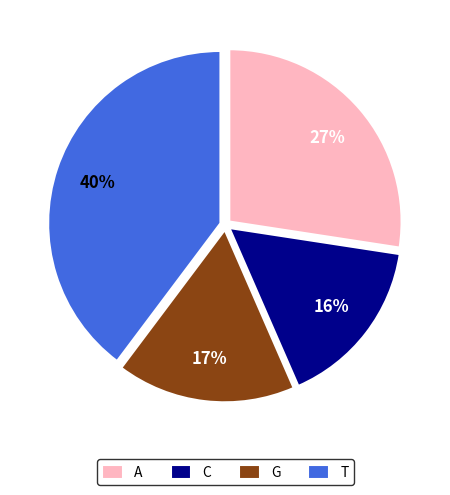

Rank the categories by value from lowest to highest.

C, G, A, T